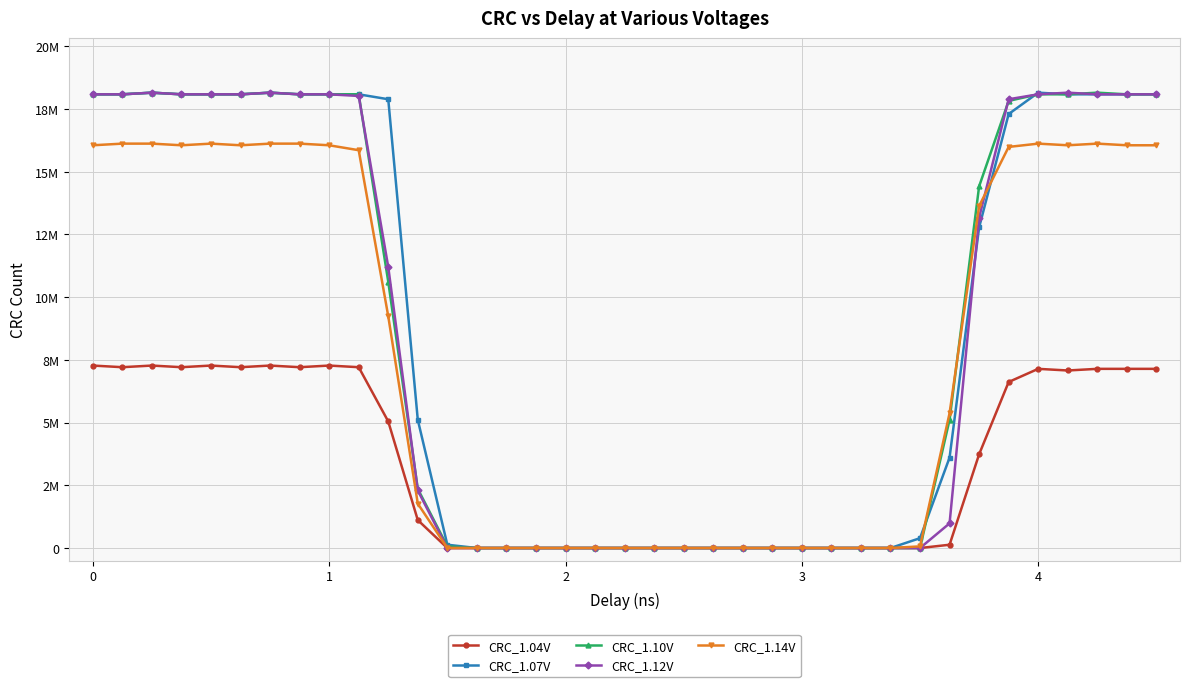

What are all the series names shown in the legend?

CRC_1.04V, CRC_1.07V, CRC_1.10V, CRC_1.12V, CRC_1.14V